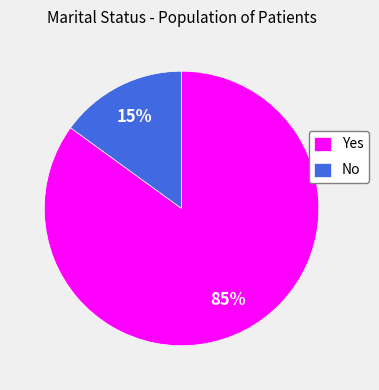

What is the ratio of the value at No to the value at Yes?

0.2